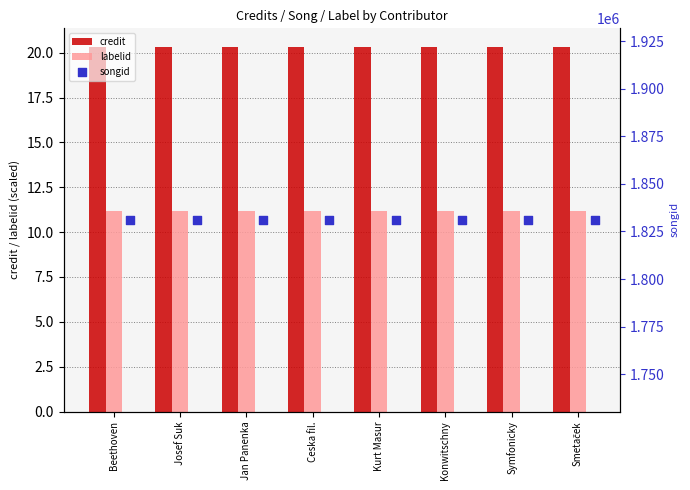

Is the value of credit at Symfonicky greater than the value of labelid at Jan Panenka?

Yes